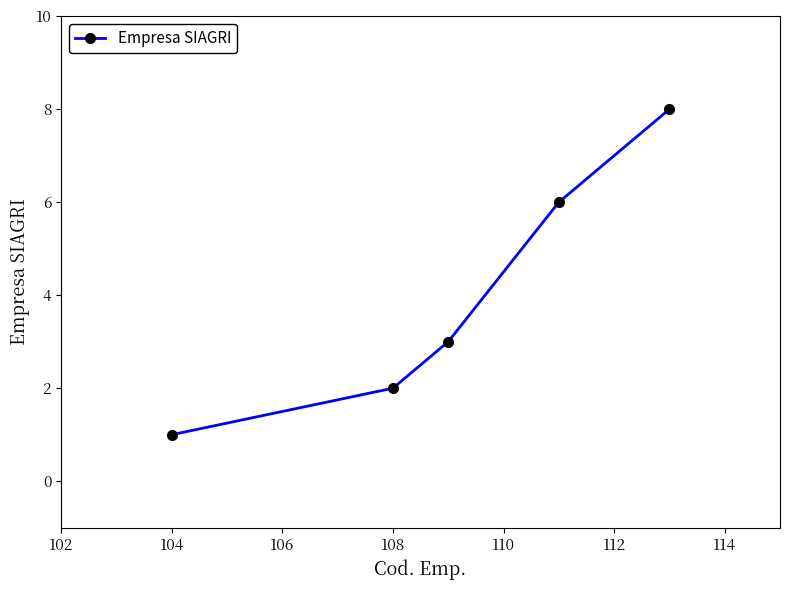

True or false: there are more than 1 points higher than both neighbors.

False